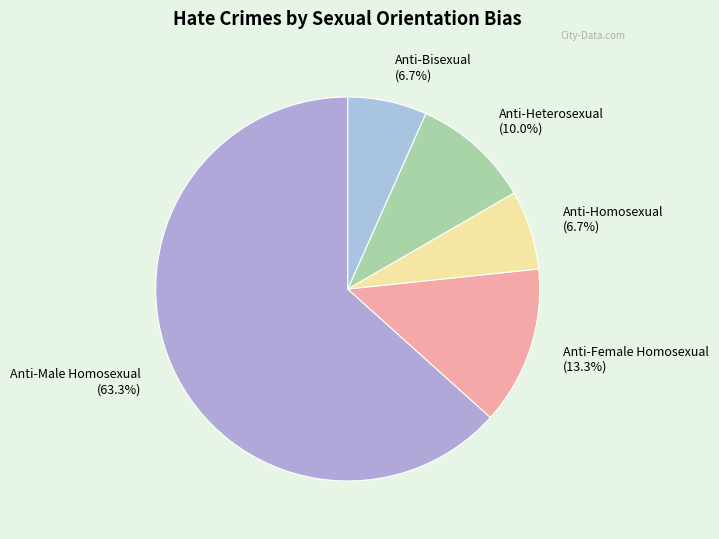

To the nearest percent, what is the difference between the Anti-Bisexual and Anti-Male Homosexual slice percentages?

57%